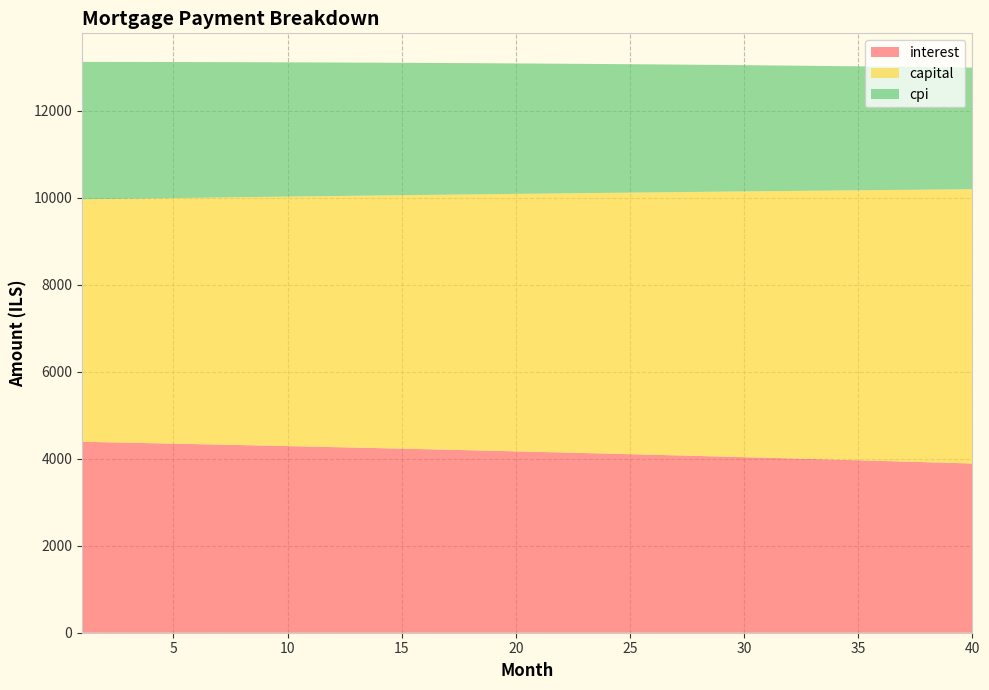

Reading left to right, list all the values displayed in this chart.

interest: 1=4388.9	2=4378.3	3=4367.6	4=4356.8	5=4345.9	6=4334.9	7=4323.8	8=4312.6	9=4301.2	10=4289.8	11=4278.2	12=4266.5	13=4254.7	14=4242.7	15=4230.7	16=4218.5	17=4206.2	18=4193.8	19=4181.3	20=4168.6	21=4155.9	22=4143.0	23=4129.9	24=4116.8	25=4103.5	26=4090.1	27=4076.6	28=4063.0	29=4049.2	30=4035.3	31=4021.3	32=4007.1	33=3992.8	34=3978.4	35=3963.8	36=3949.2	37=3934.3	38=3919.4	39=3904.3	40=3889.1
capital: 1=5573.1	2=5590.8	3=5608.5	4=5626.3	5=5644.1	6=5662.0	7=5679.9	8=5697.9	9=5715.9	10=5734.0	11=5752.2	12=5770.4	13=5788.7	14=5807.0	15=5825.4	16=5843.8	17=5862.3	18=5880.9	19=5899.5	20=5918.2	21=5936.9	22=5955.7	23=5974.6	24=5993.5	25=6012.5	26=6031.5	27=6050.6	28=6069.8	29=6089.0	30=6108.3	31=6127.6	32=6147.0	33=6166.5	34=6186.0	35=6205.6	36=6225.3	37=6245.0	38=6264.8	39=6284.6	40=6304.5
cpi: 1=3159.0	2=3151.3	3=3143.6	4=3135.7	5=3127.8	6=3119.7	7=3111.6	8=3103.4	9=3095.2	10=3086.8	11=3078.4	12=3069.8	13=3061.2	14=3052.5	15=3043.8	16=3034.9	17=3025.9	18=3016.9	19=3007.8	20=2998.6	21=2989.2	22=2979.9	23=2970.4	24=2960.8	25=2951.1	26=2941.4	27=2931.5	28=2921.6	29=2911.6	30=2901.4	31=2891.2	32=2880.9	33=2870.5	34=2860.0	35=2849.4	36=2838.7	37=2827.9	38=2817.1	39=2806.1	40=2795.0